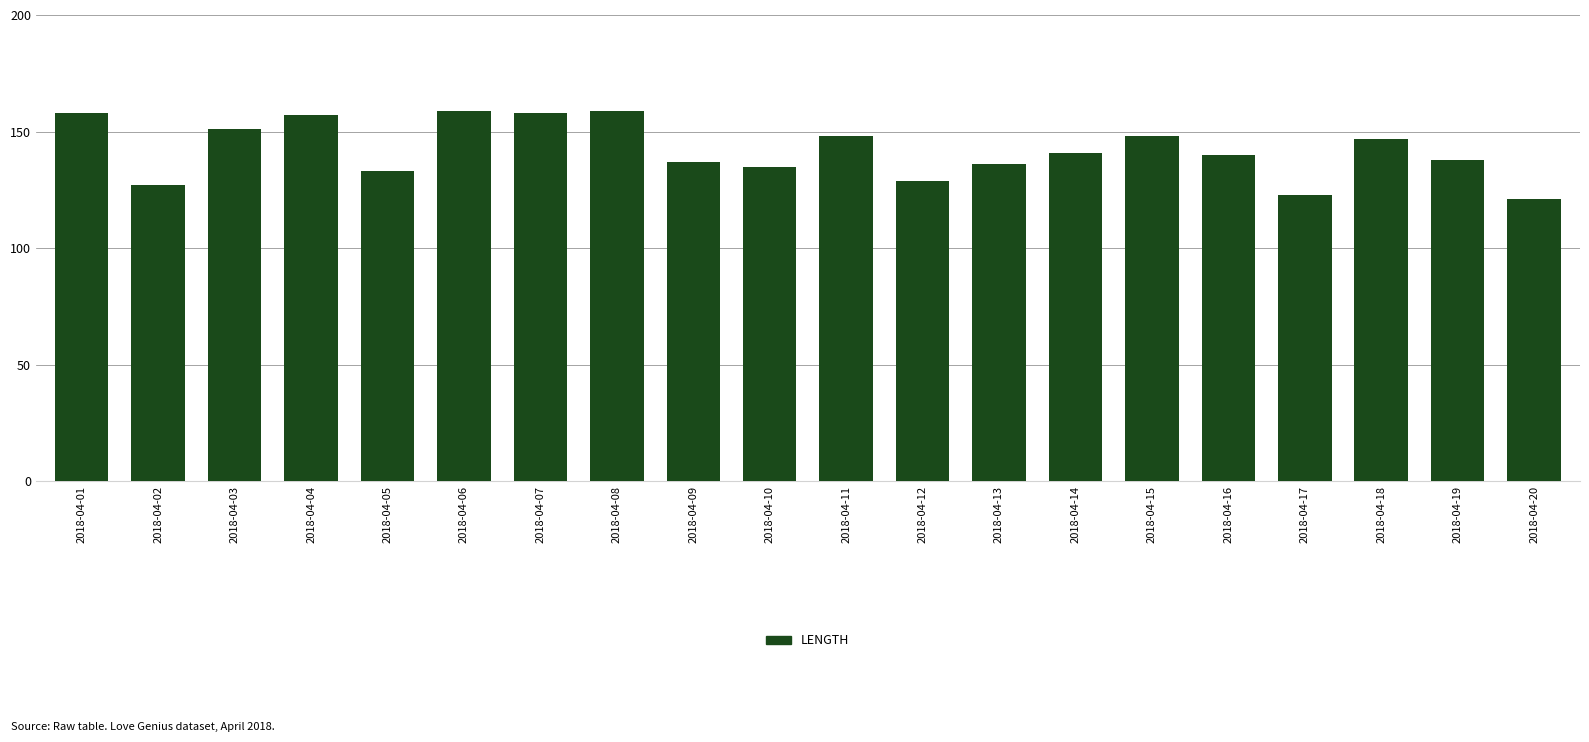

Are the bars horizontal?

No